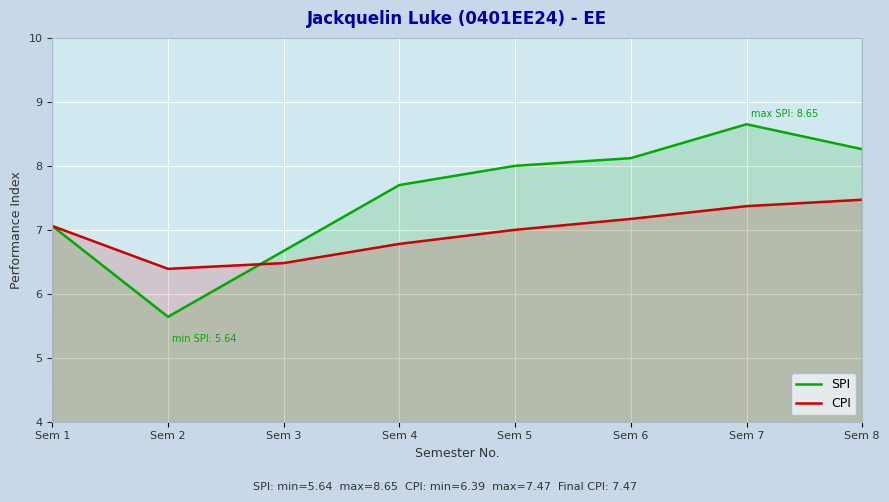

How many data points does each series have?

8